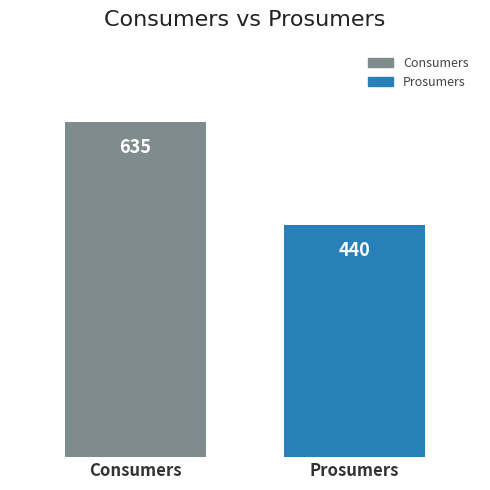

Rank the series by their maximum value, from highest to lowest.

Consumers, Prosumers